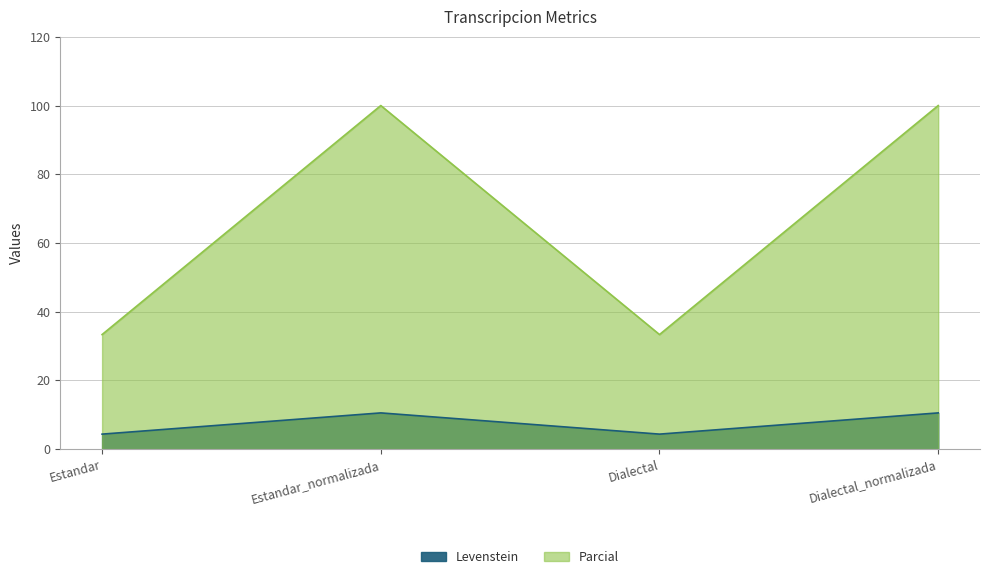

What is the total value across all series at Estandar?

37.7